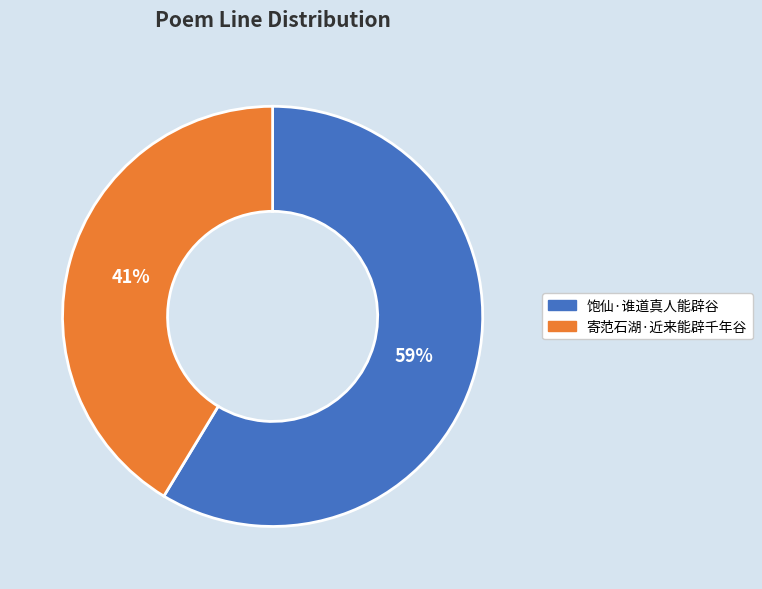

What percentage is the 寄范石湖·近来能辟千年谷 slice, to the nearest percent?

41%